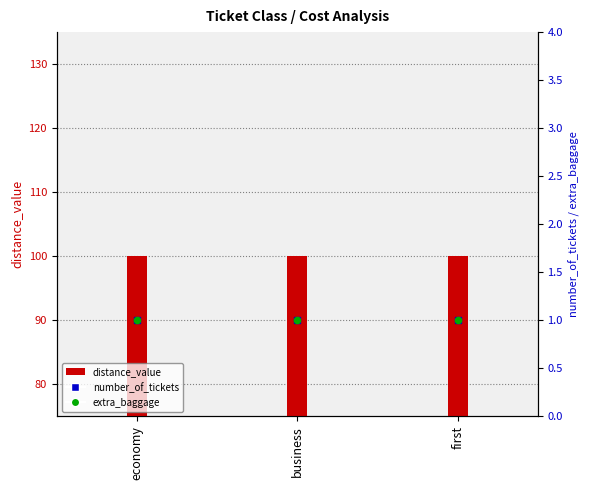

Which series reaches the minimum Y coordinate?

number_of_tickets